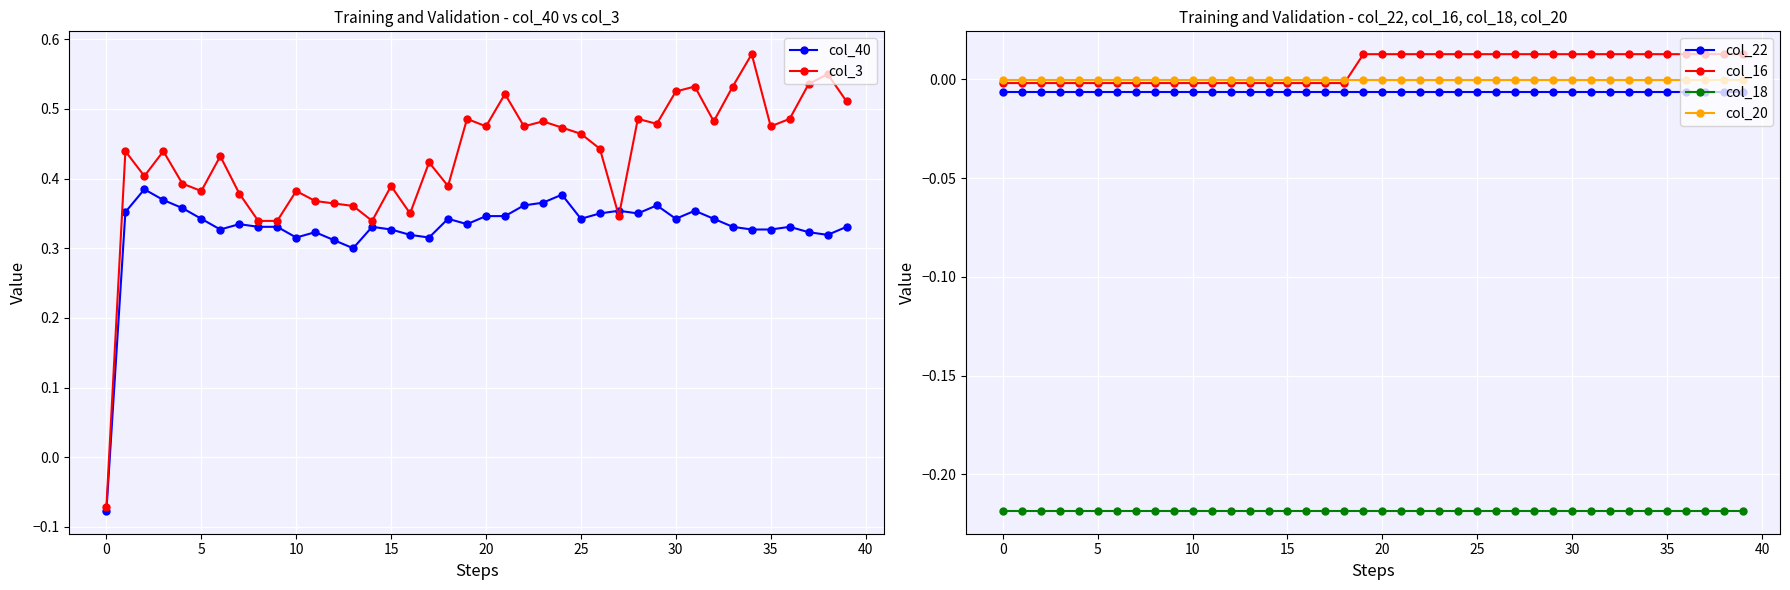

Which series has the largest total across all categories?

col_3